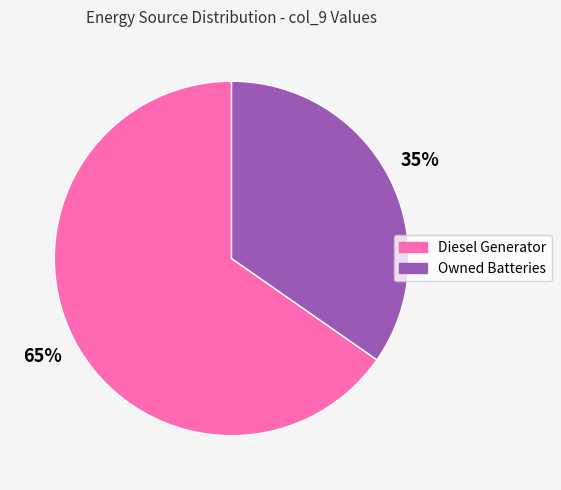

Is it true that Owned Batteries is 35% of the pie?

True